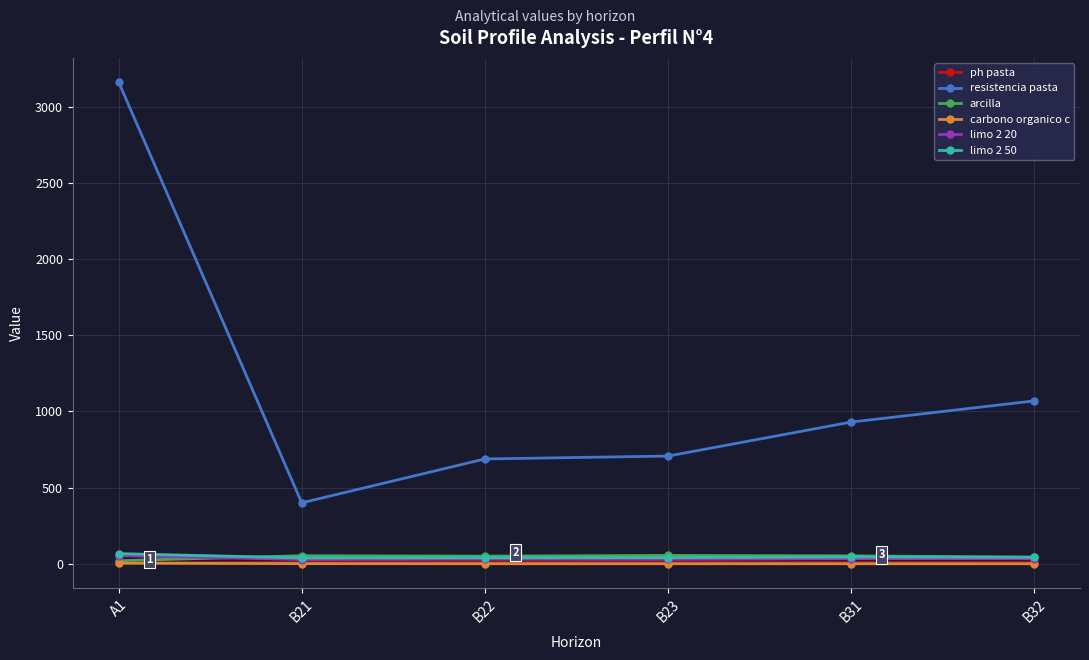

What are all the series names shown in the legend?

ph pasta, resistencia pasta, arcilla, carbono organico c, limo 2 20, limo 2 50